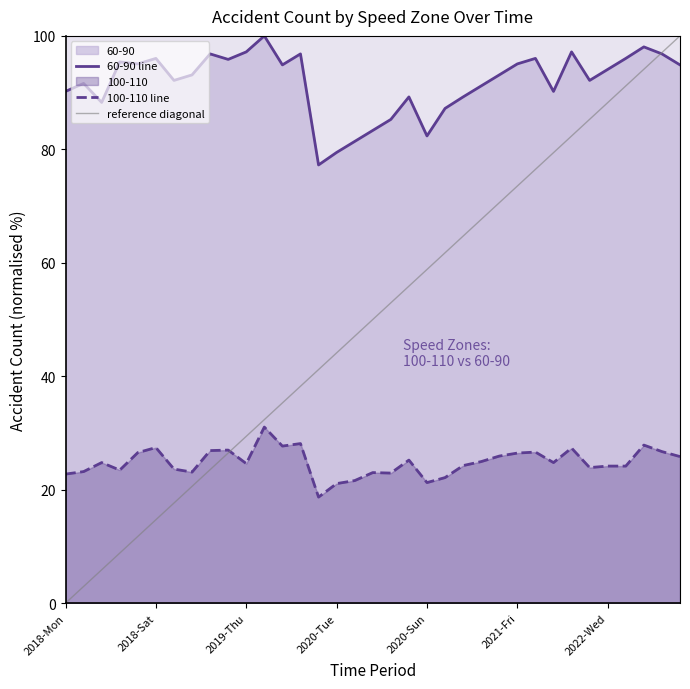

List the series in order of their overall mean, highest first.

60-90, 100-110